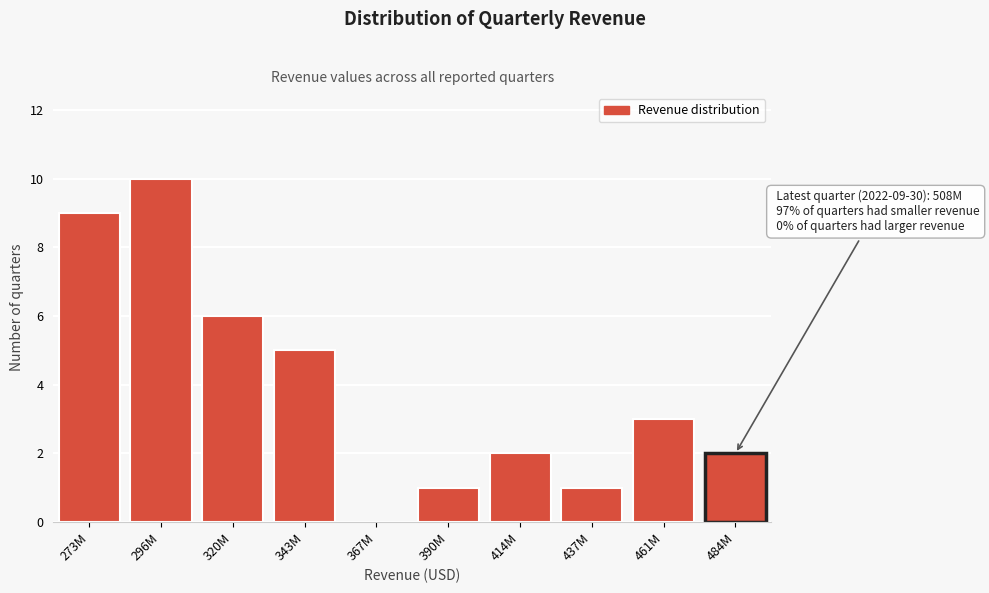

Reading right to left, transcribe all the data shown in this chart.

484M=2	461M=3	437M=1	414M=2	390M=1	367M=0	343M=5	320M=6	296M=10	273M=9